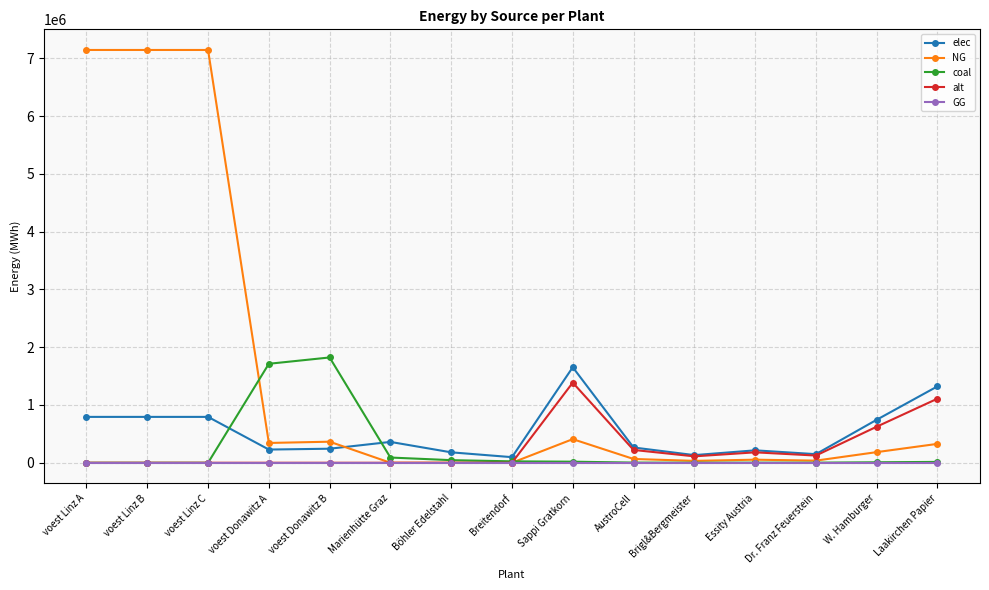

How many lines are shown in the chart?

5